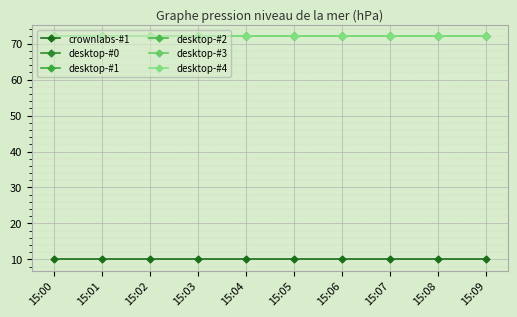

Where is desktop-#0 nearest to the value 72?

15:00